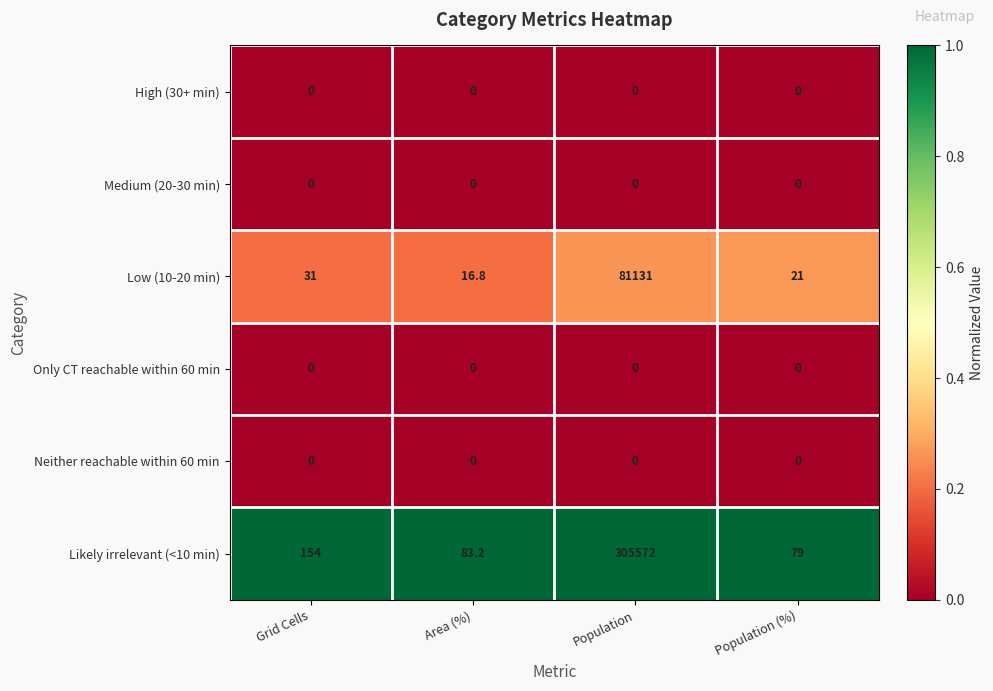

Rank the categories by Likely irrelevant (<10 min) value from highest to lowest.

Population, Grid Cells, Area (%), Population (%)